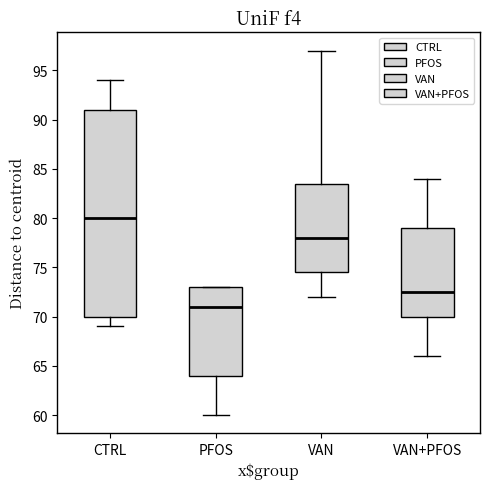

Reading left to right, transcribe this box plot: for each box, give where its median line is, the range the box spans, and where its two whiskers end, as read against the y-axis. The values are not printed on the chart, so give them approximately, as read against the axis.

CTRL: median 80.0, box 70.0 to 91.0, whiskers 69.0 to 94.0
PFOS: median 71.0, box 64.0 to 73.0, whiskers 60.0 to 73.0
VAN: median 78.0, box 74.5 to 83.5, whiskers 72.0 to 97.0
VAN+PFOS: median 72.5, box 70.0 to 79.0, whiskers 66.0 to 84.0